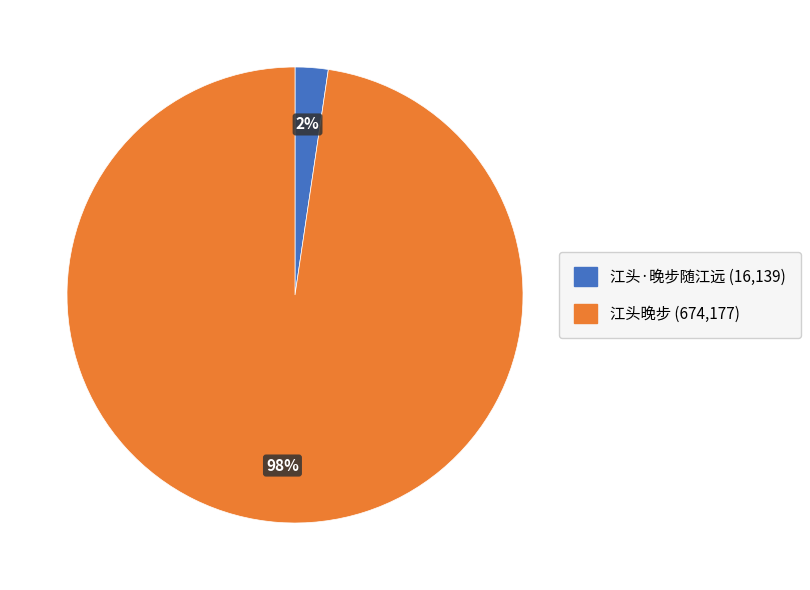

To the nearest percent, what is the combined percentage of 江头晚步 and 江头·晚步随江远?

100%